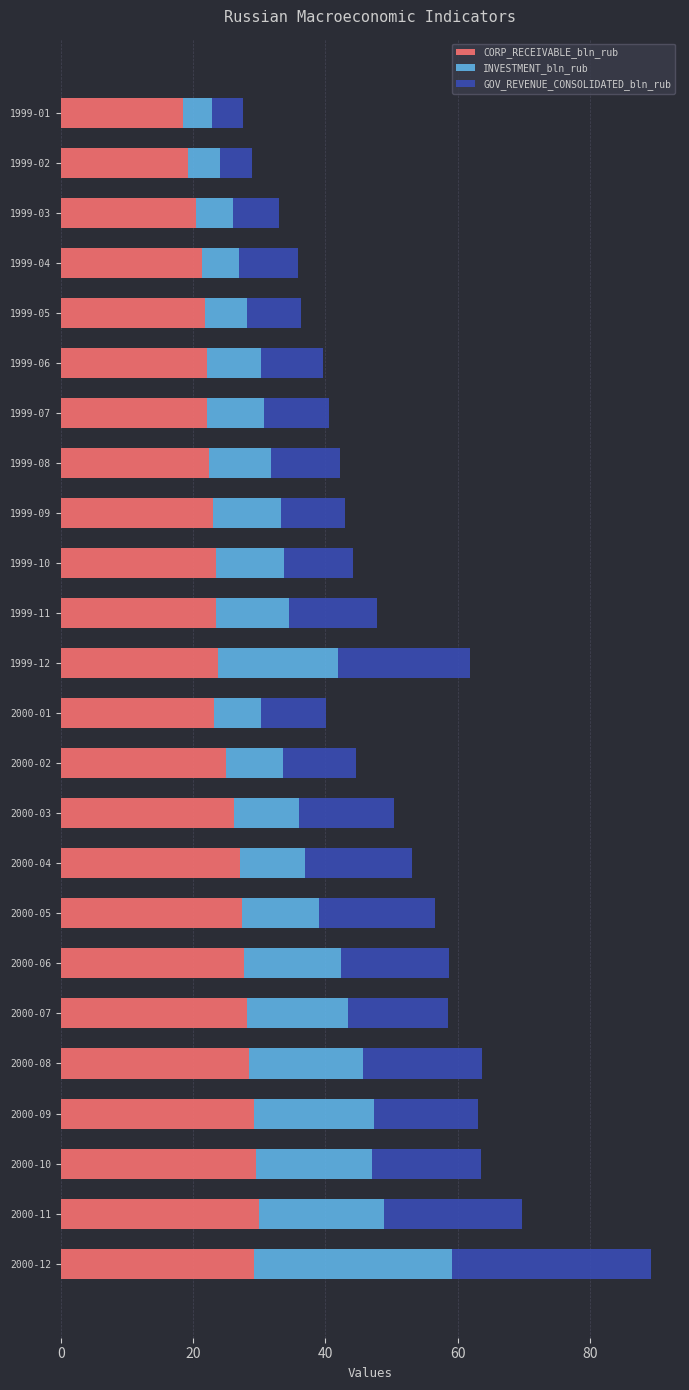

At which category is the sum across all series the highest?

2000-12